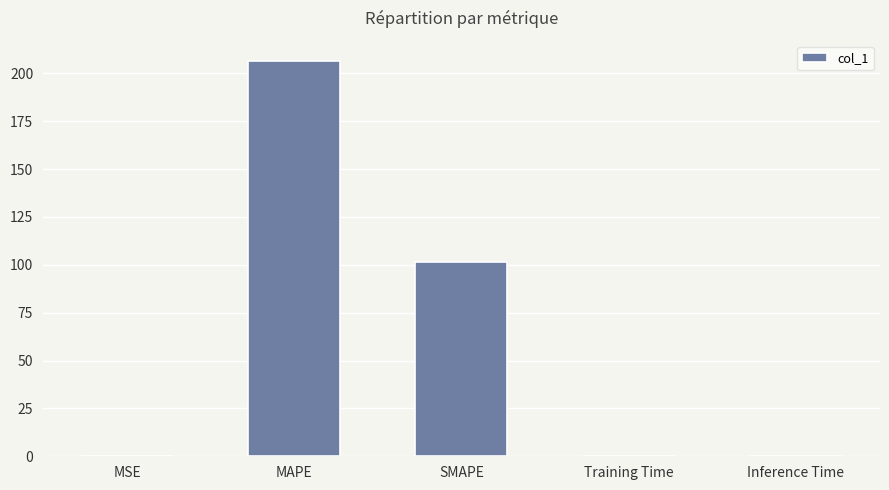

Is it true that the value at MAPE is 84.5?

False